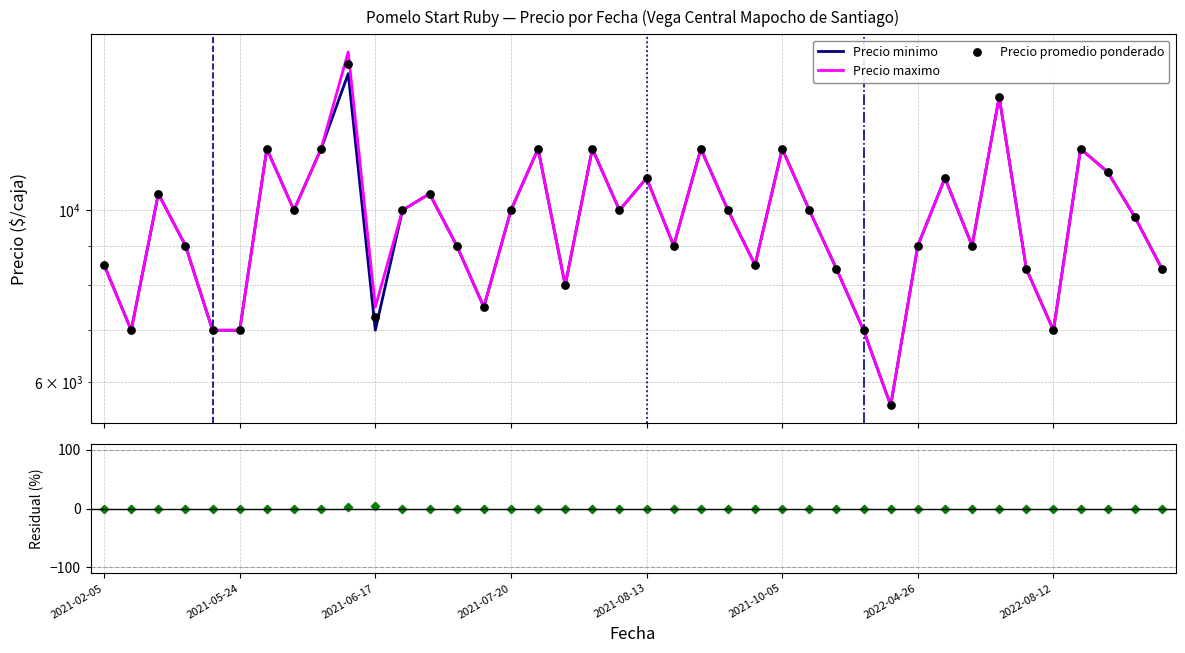

Which series reaches the maximum Y coordinate?

Precio maximo